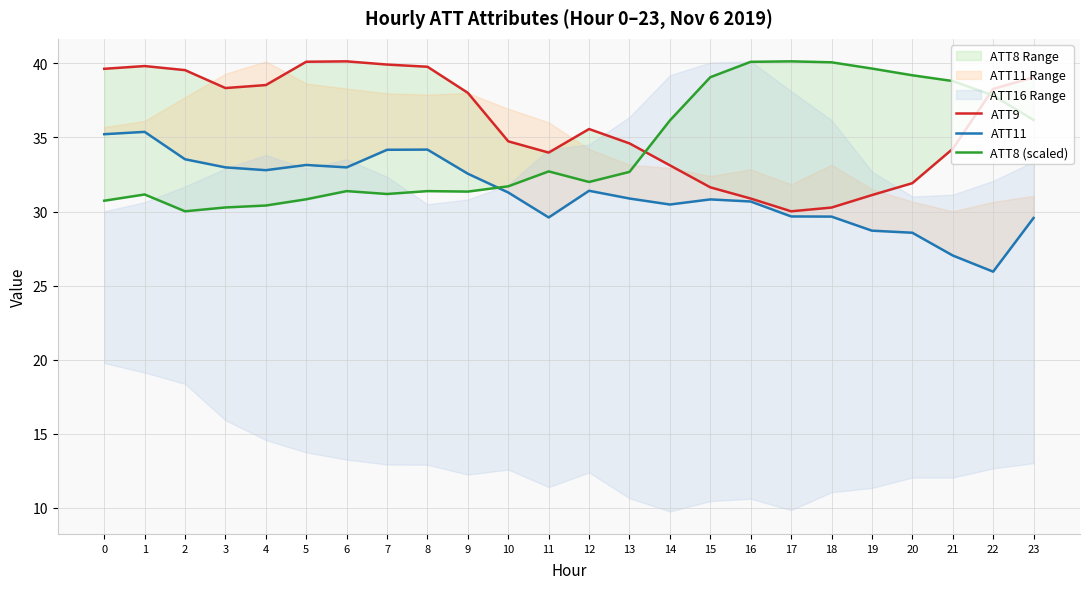

True or false: ATT11 and ATT9 intersect in this chart.

False